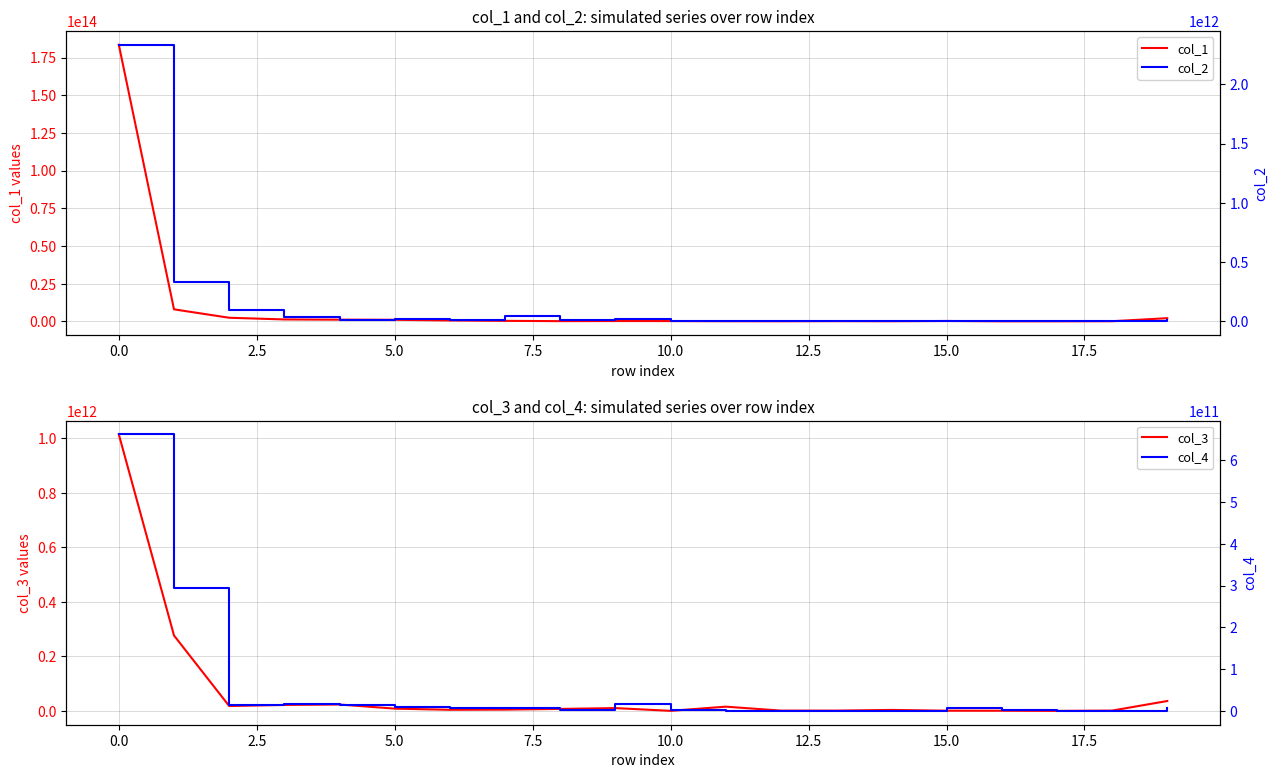

The value of col_1 at 0.0 is 183475054096550. True or false?

True